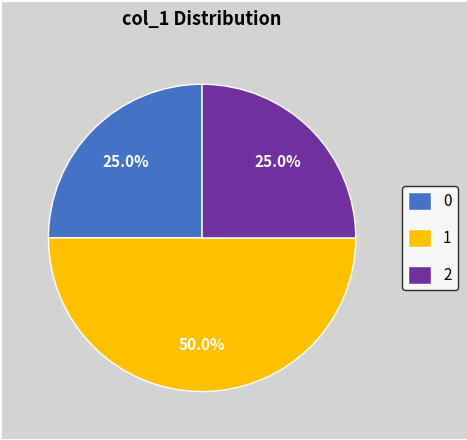

To the nearest percent, what portion does 1 represent?

50%